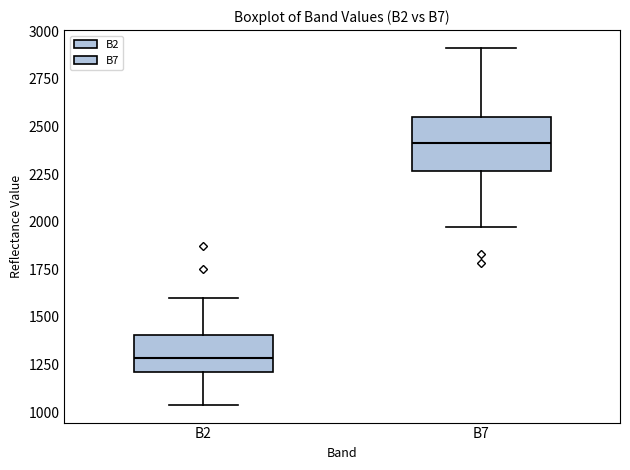

Reading left to right, read every box against the y-axis: the position of its median line, the range the box covers, and the ends of its whiskers. The values are not printed on the chart, so give them approximately, as read against the axis.

B2: median 1300, box 1200 to 1400, whiskers 1050 to 1600
B7: median 2400, box 2250 to 2550, whiskers 1950 to 2900